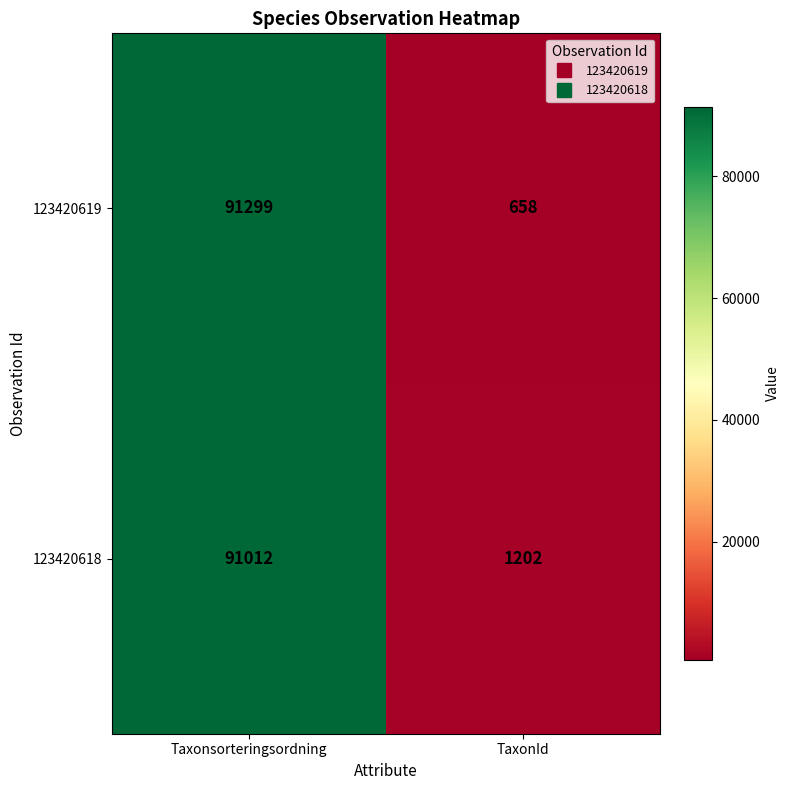

What is the difference between the maximum and minimum values in the 123420619 series?

90641